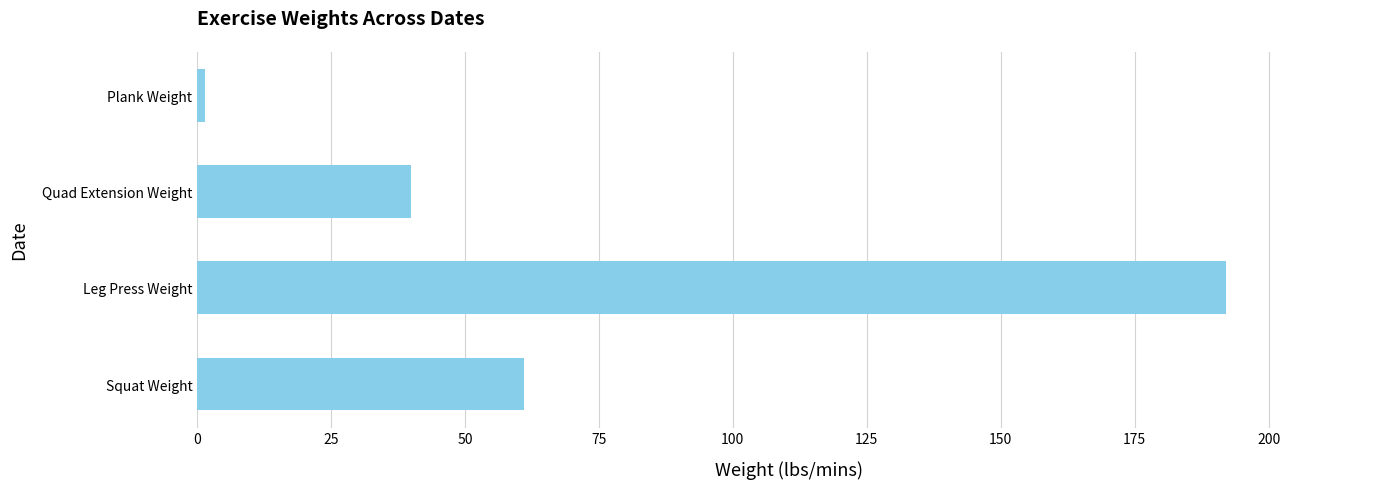

Approximately how many times larger is the value at Squat Weight compared to Quad Extension Weight?

1.5